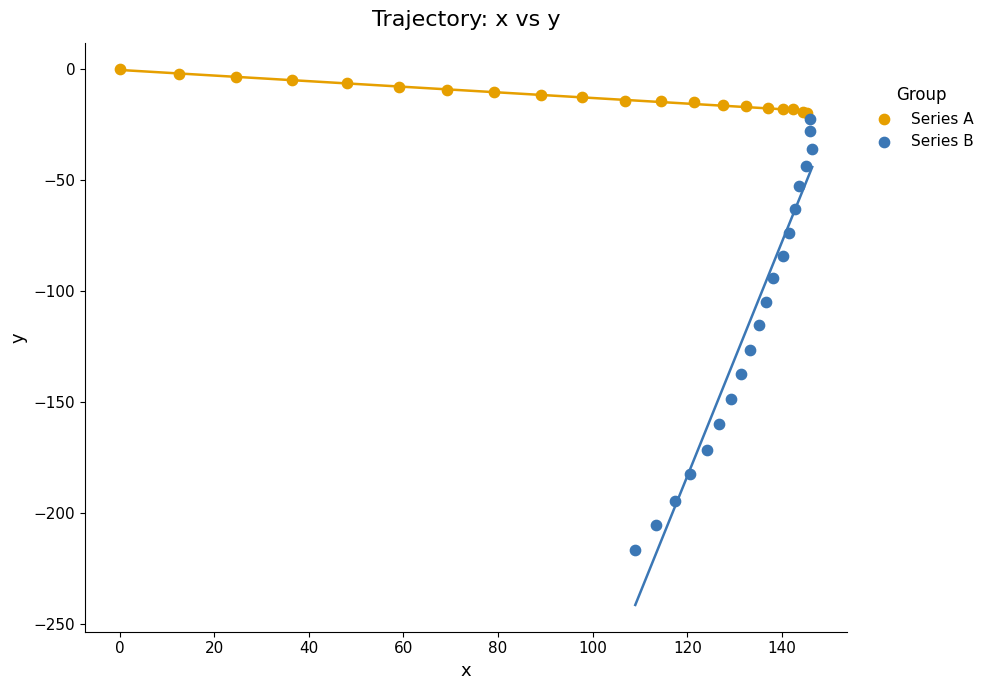

Which series has the widest spread of Y values?

Series B